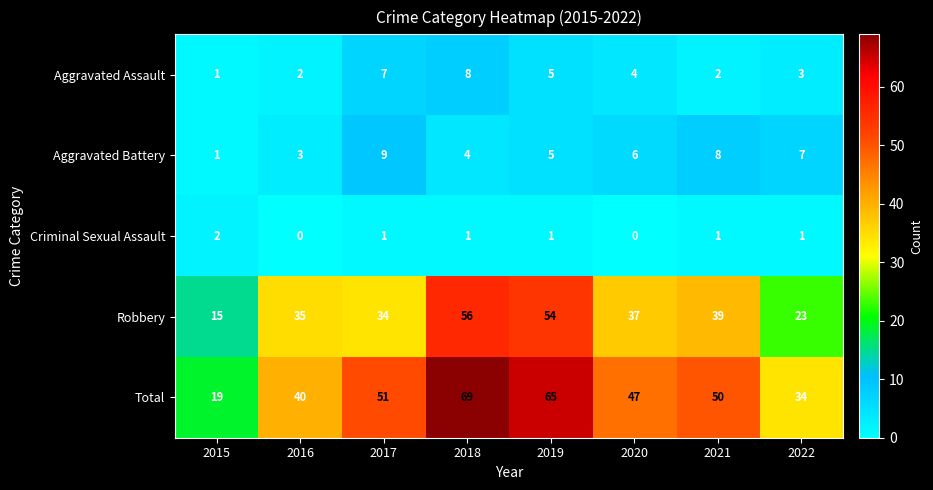

How many data points does each series have?

8